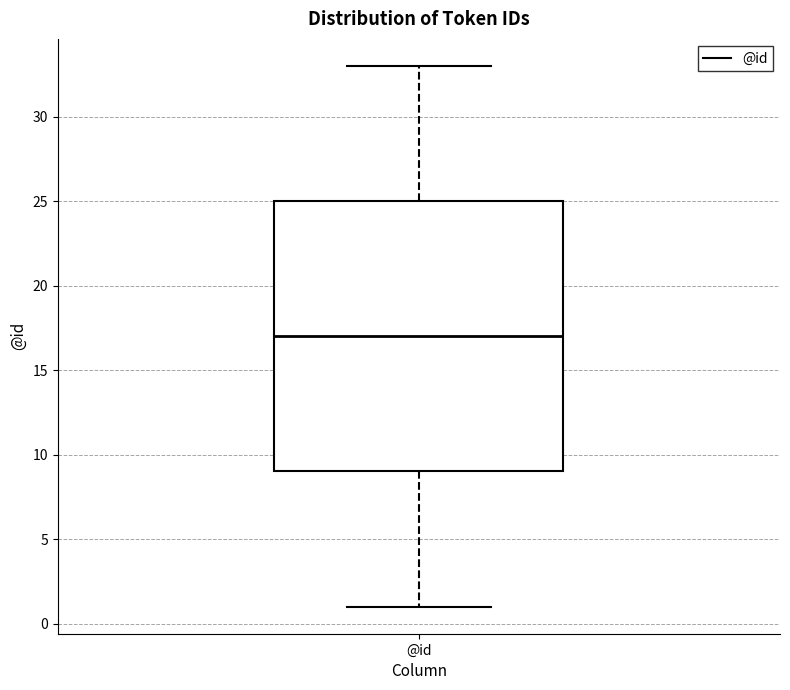

Transcribe this box plot: give where the median line is, the range the box spans, and where the two whiskers end, as read against the y-axis. The values are not printed on the chart, so give them approximately, as read against the axis.

median 17, box 9 to 25, whiskers 1 to 33